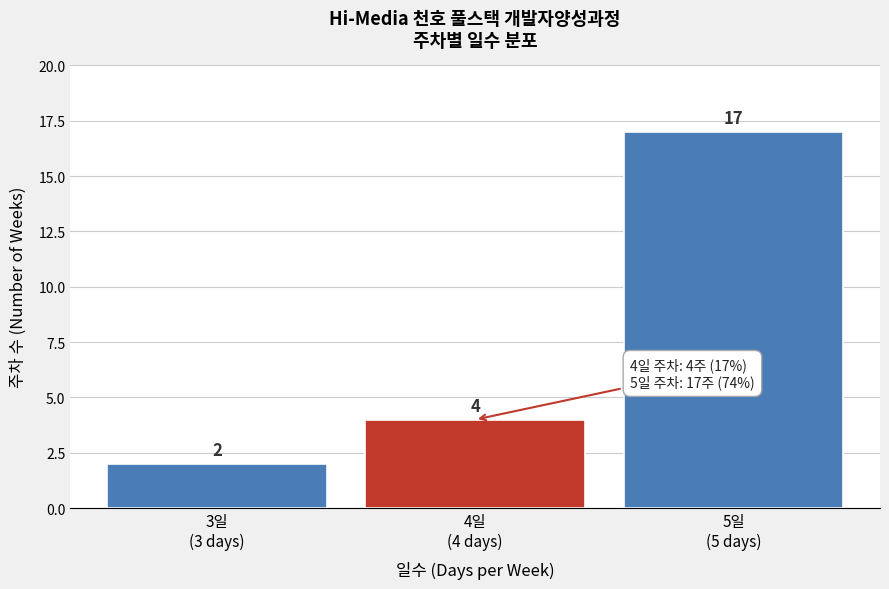

Reading right to left, list all the values displayed in this chart.

17	4	2